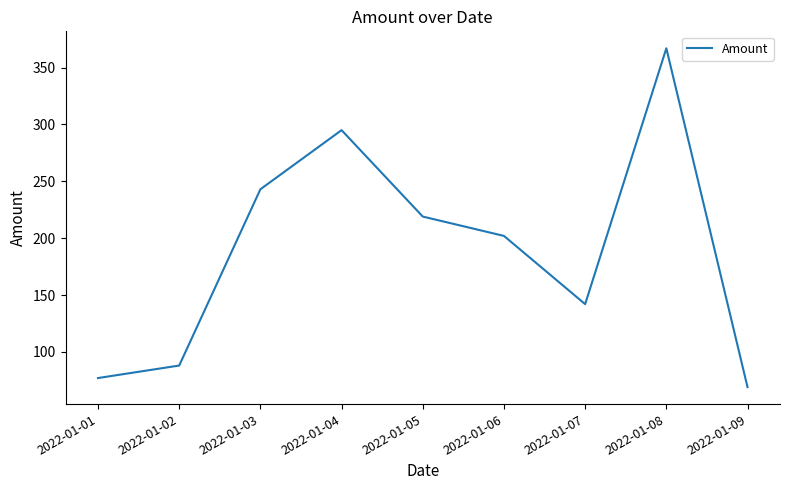

The value at 2022-01-03 is 338. True or false?

False